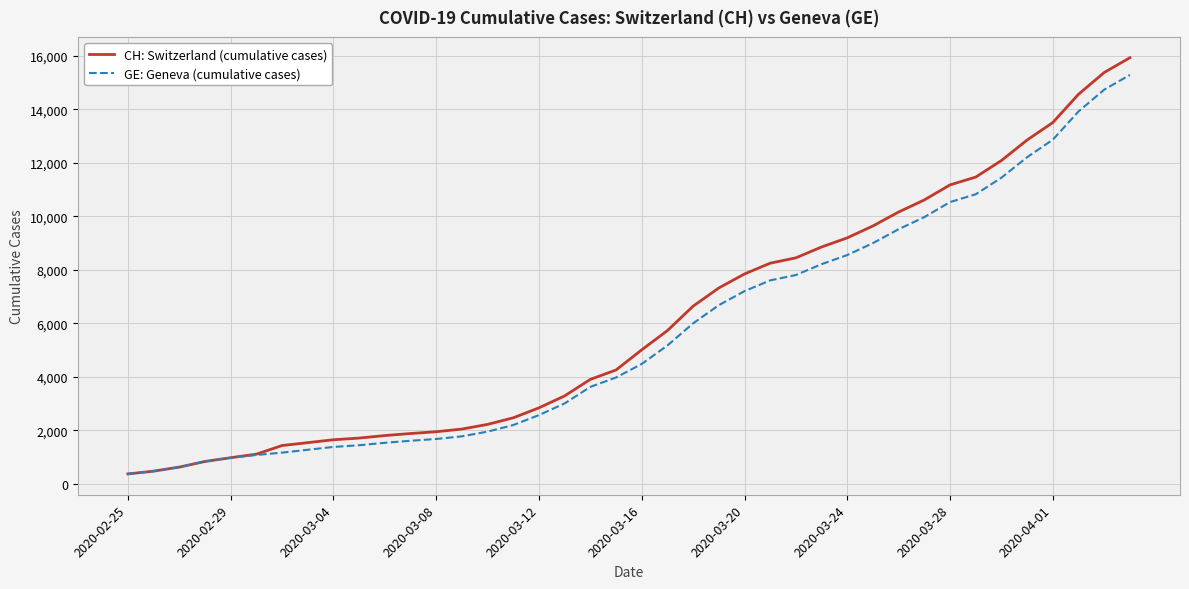

Which series has the largest range (max minus min)?

CH: Switzerland (cumulative cases)